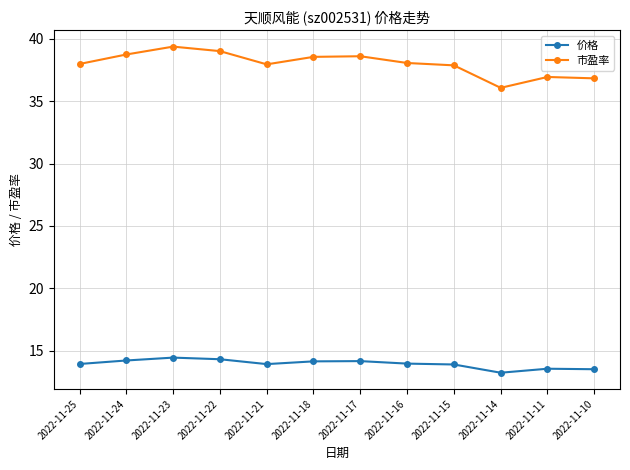

Which series changed the most between 2022-11-22 and 2022-11-10?

市盈率